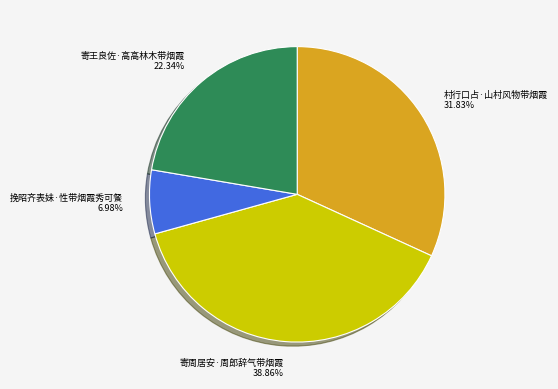

To the nearest percent, what is the average slice percentage?

25%